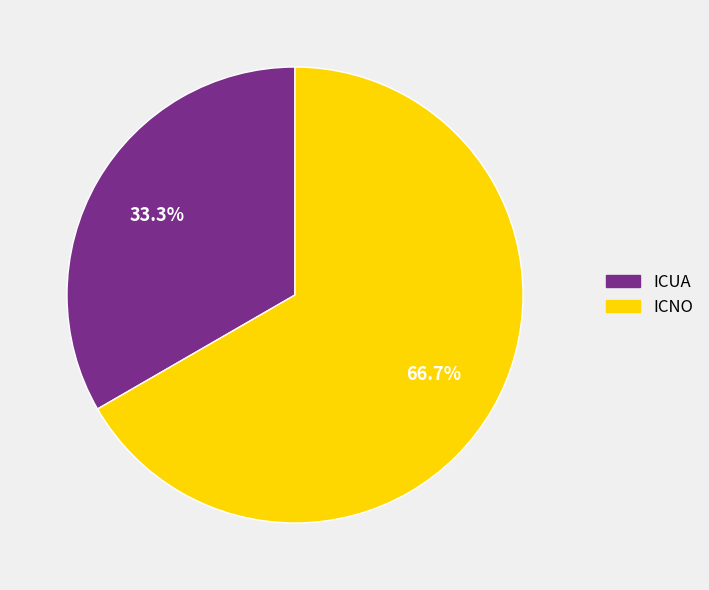

What percentage is the ICNO slice, to the nearest percent?

67%